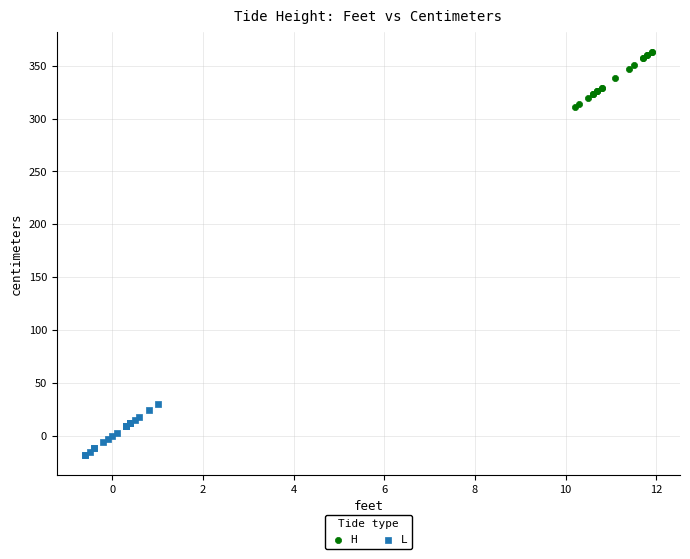

What are all the series names shown in the legend?

H, L